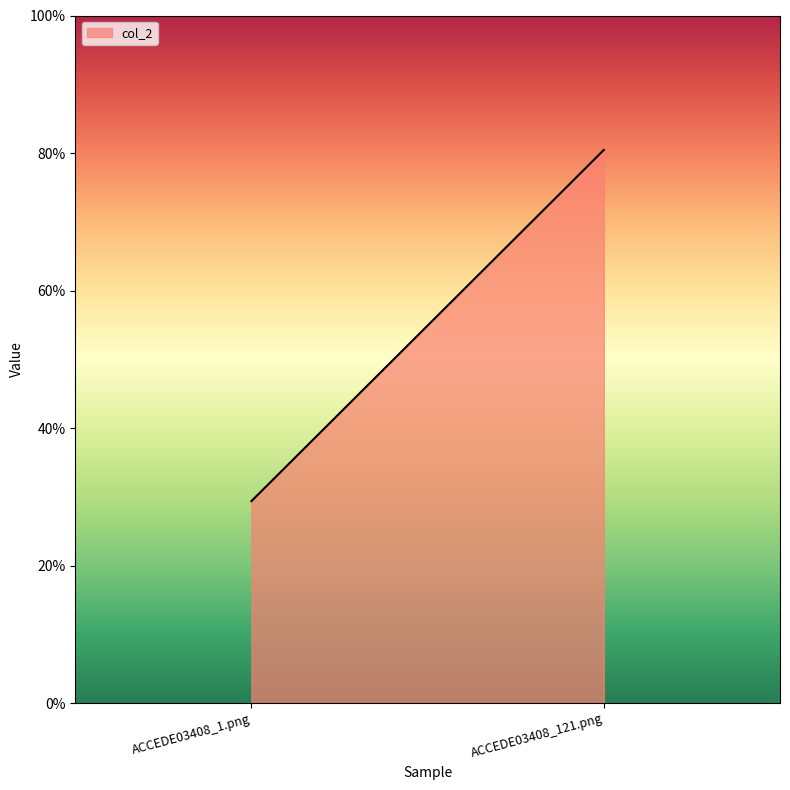

Rank the categories by value from highest to lowest.

ACCEDE03408_121.png, ACCEDE03408_1.png